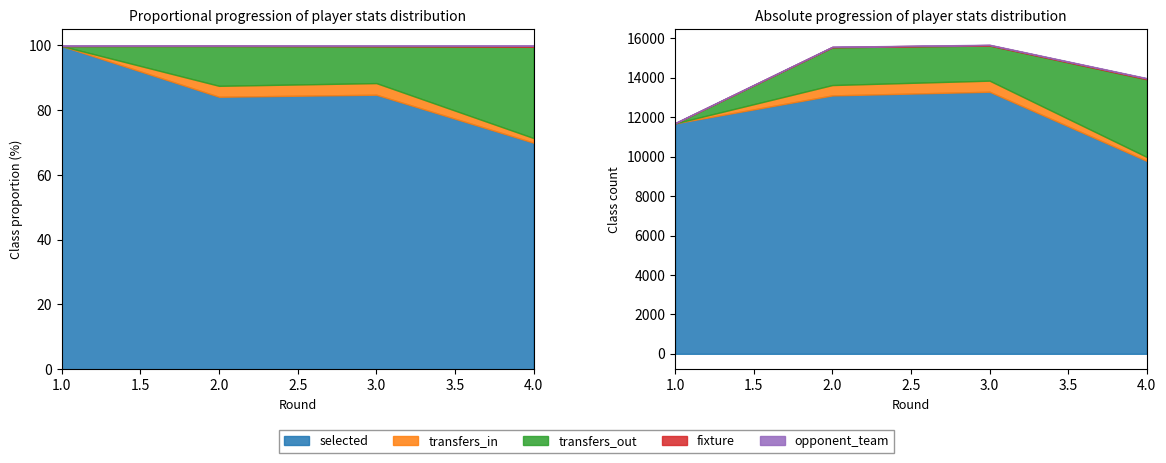

True or false: selected and opponent_team intersect in this chart.

False